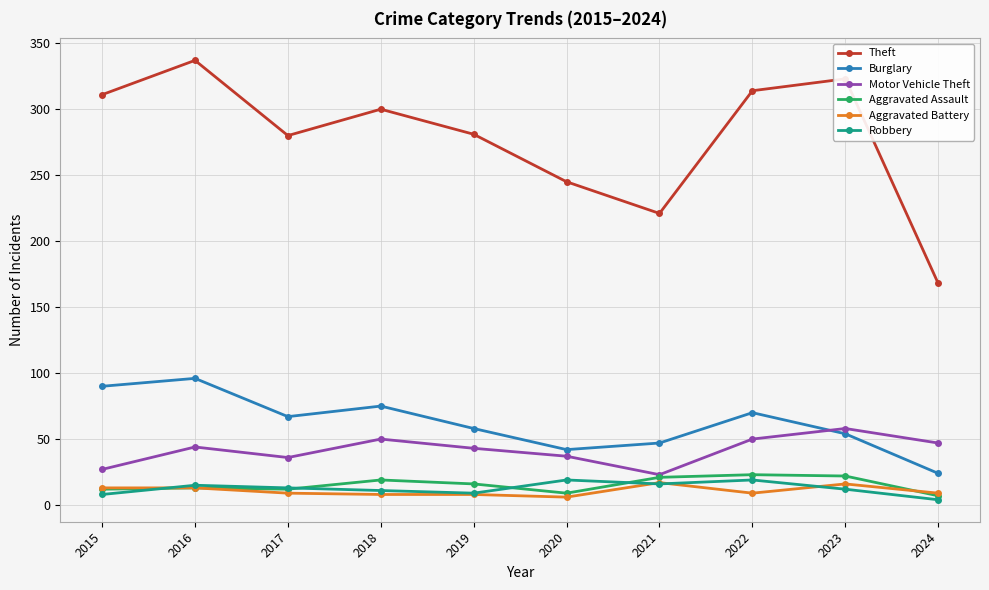

Is it true that Motor Vehicle Theft equals 7 at 2015?

False